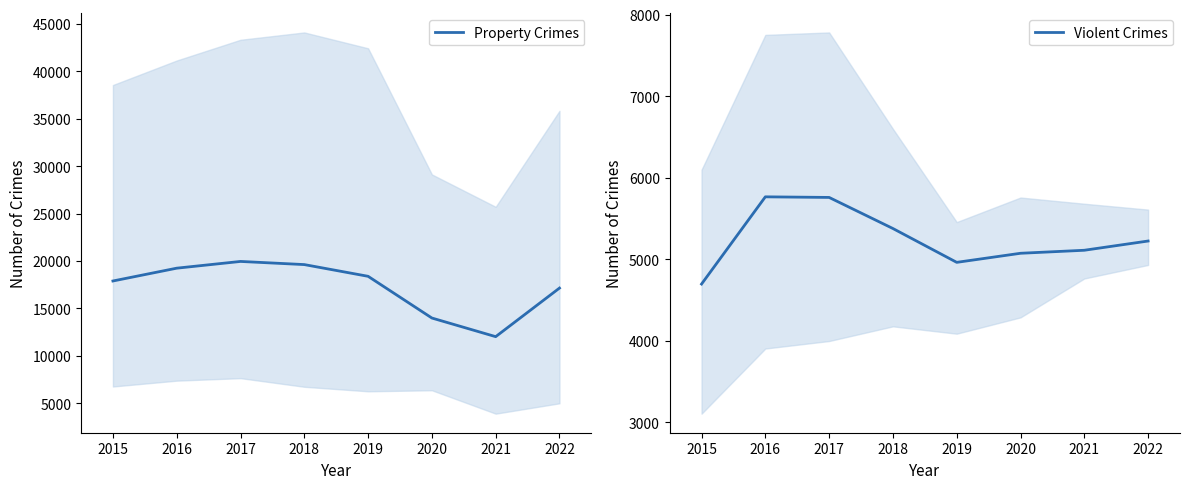

How many lines are shown in the chart?

2